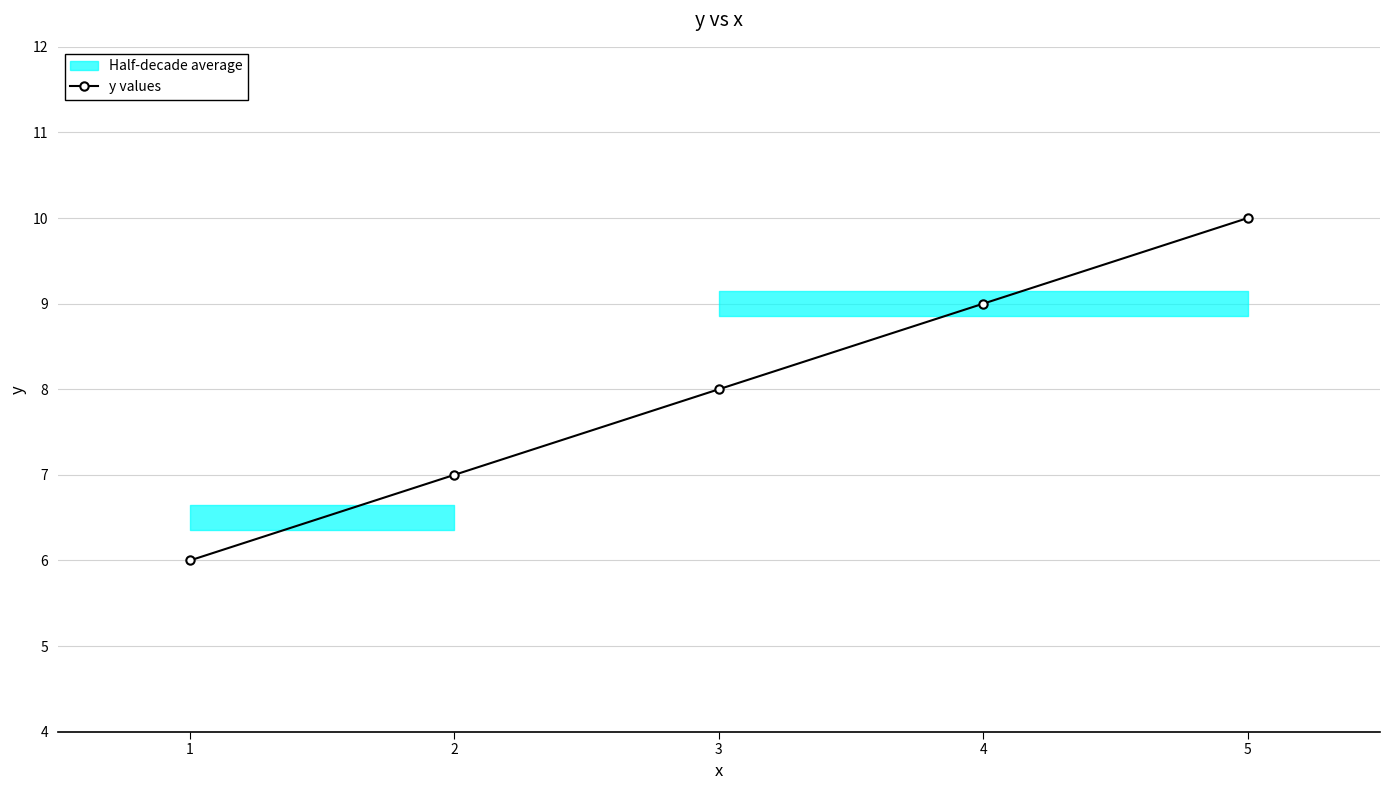

True or false: y values has more than 1 points higher than both neighbors.

False